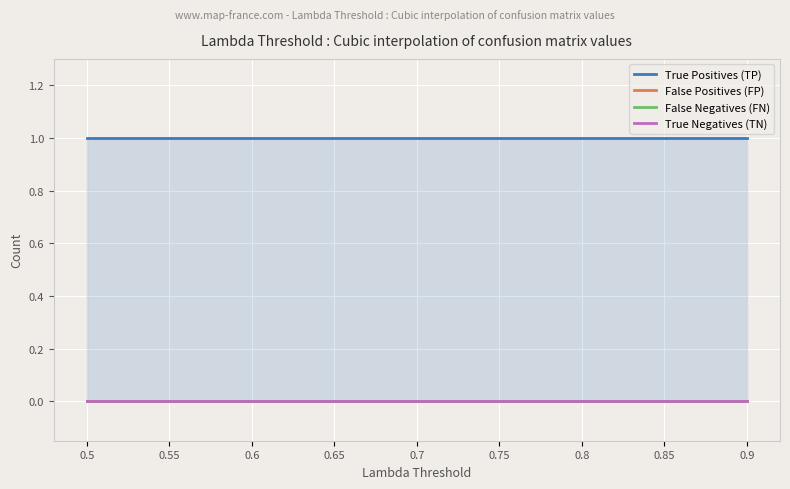

At 0.75, list the series in order from largest to smallest.

True Positives (TP), False Positives (FP), False Negatives (FN), True Negatives (TN)